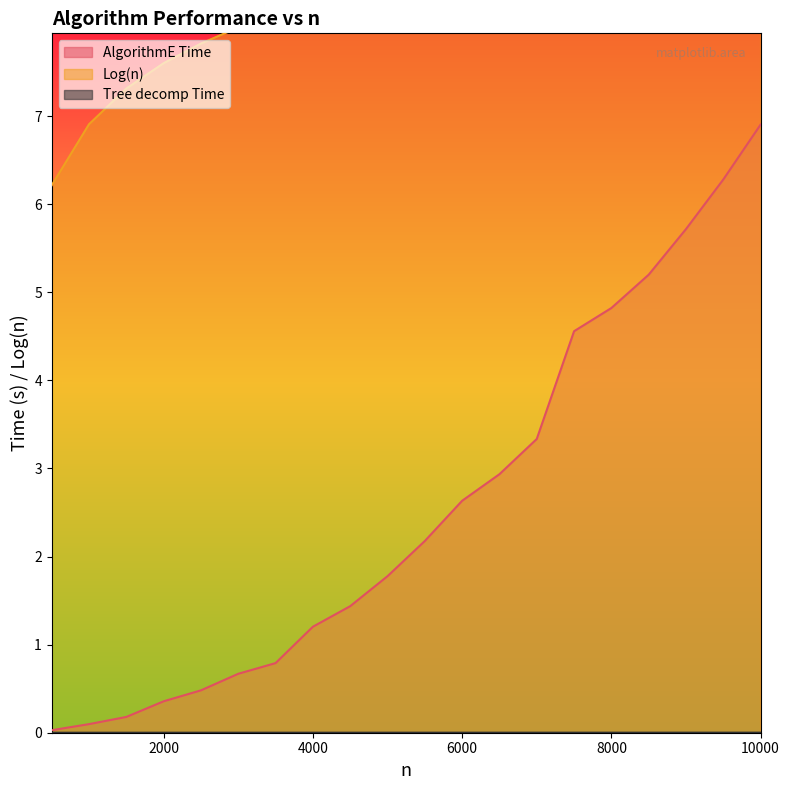

Which category has the highest value in the Tree decomp Time series?

9000